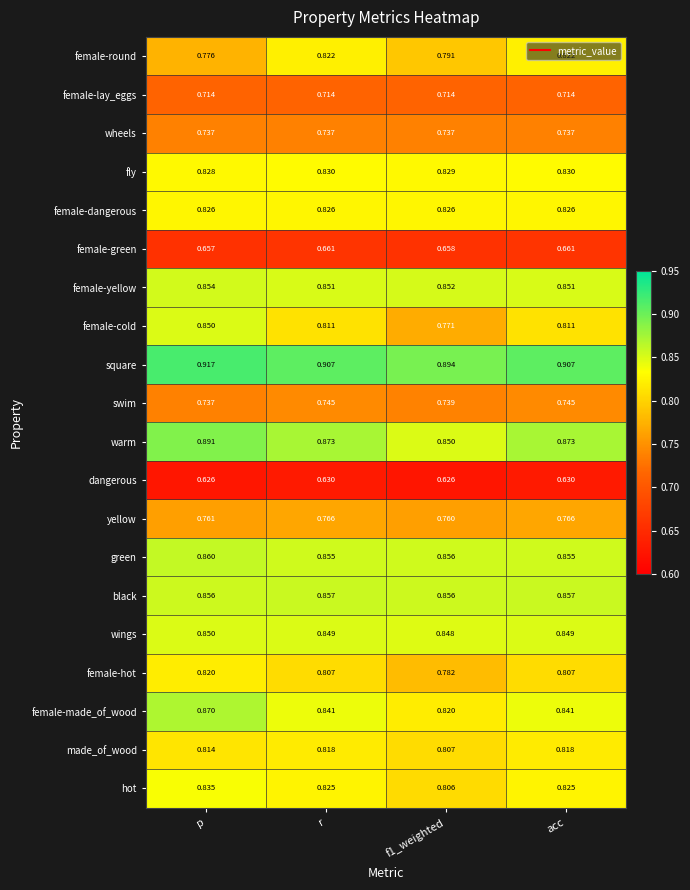

Which series has the largest total across all categories?

square